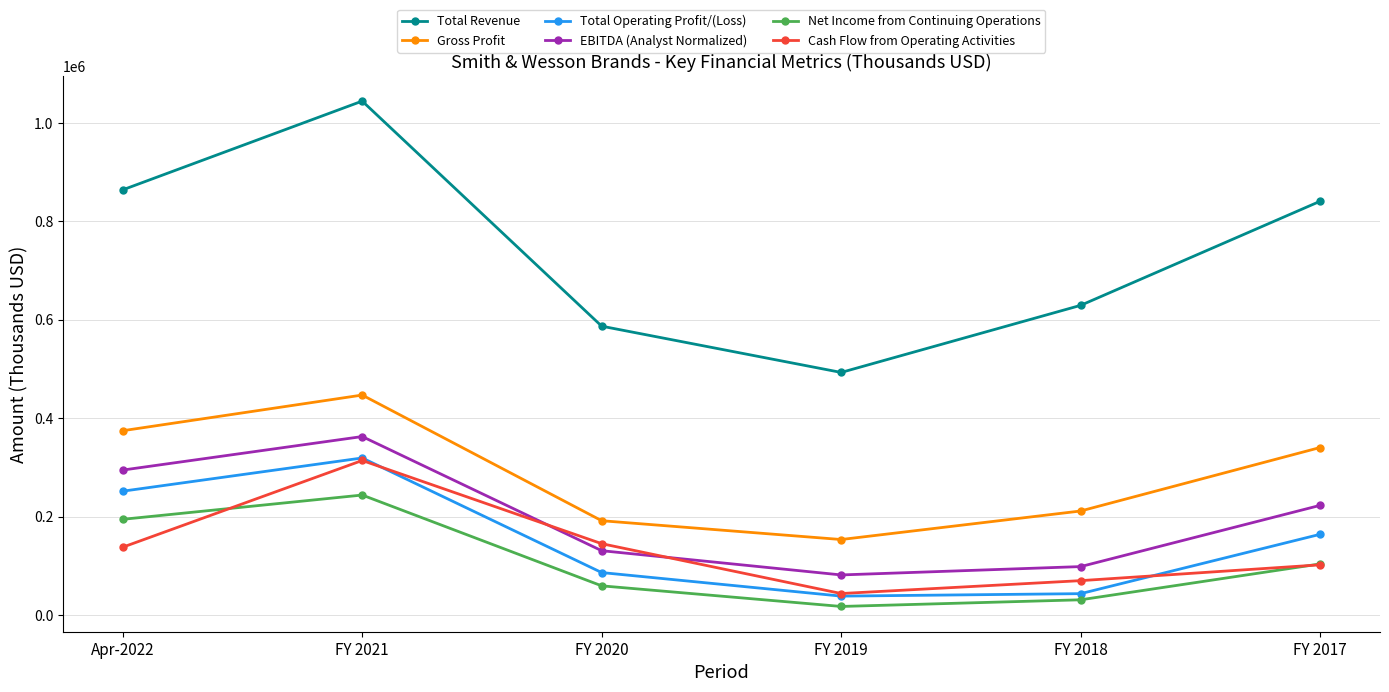

What is the total value across all series at Apr-2022?

2117225.0